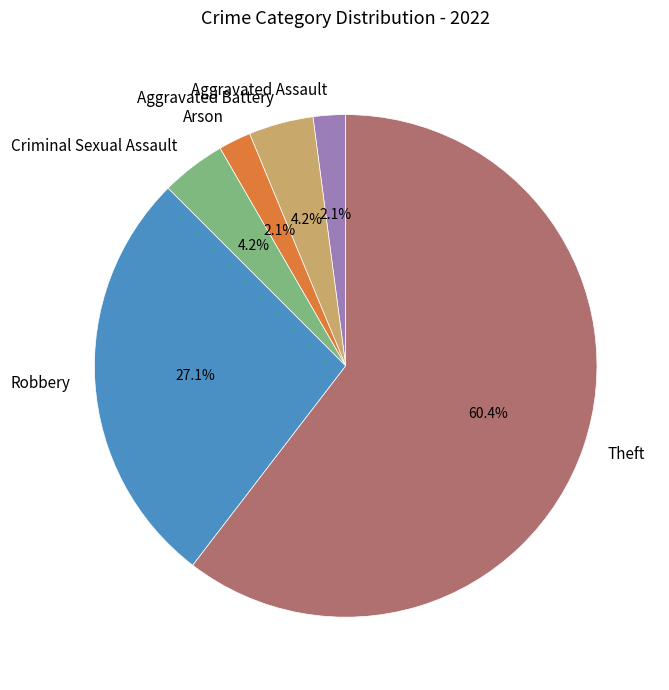

To the nearest percent, what is the average slice percentage?

17%